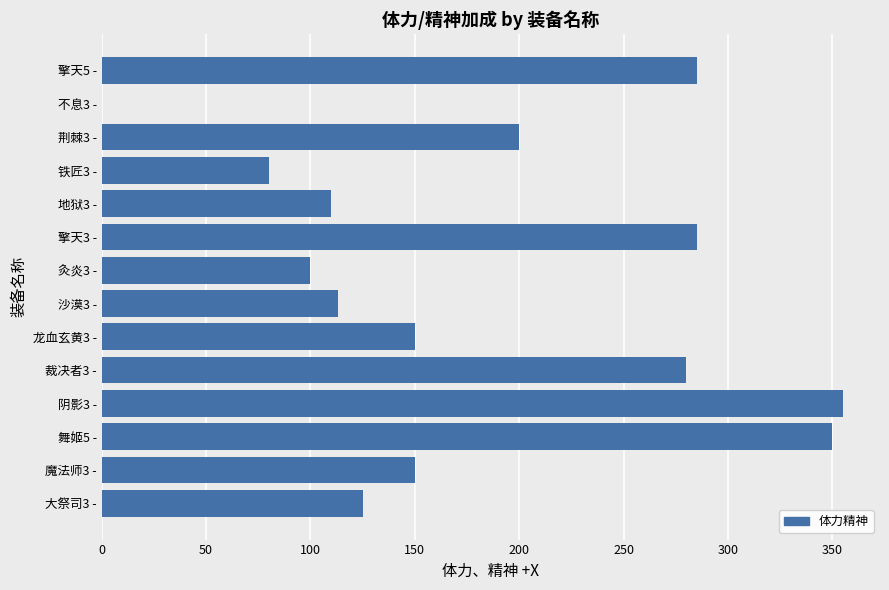

How many values are above zero?

13